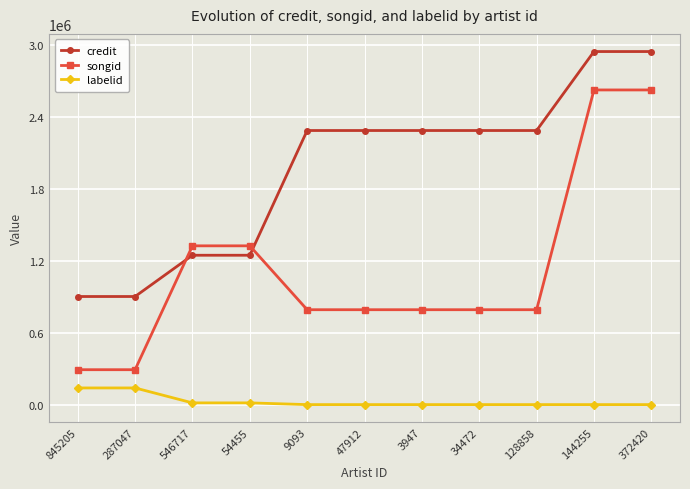

What is the sum of the songid values at 47912 and 546717?

2117473